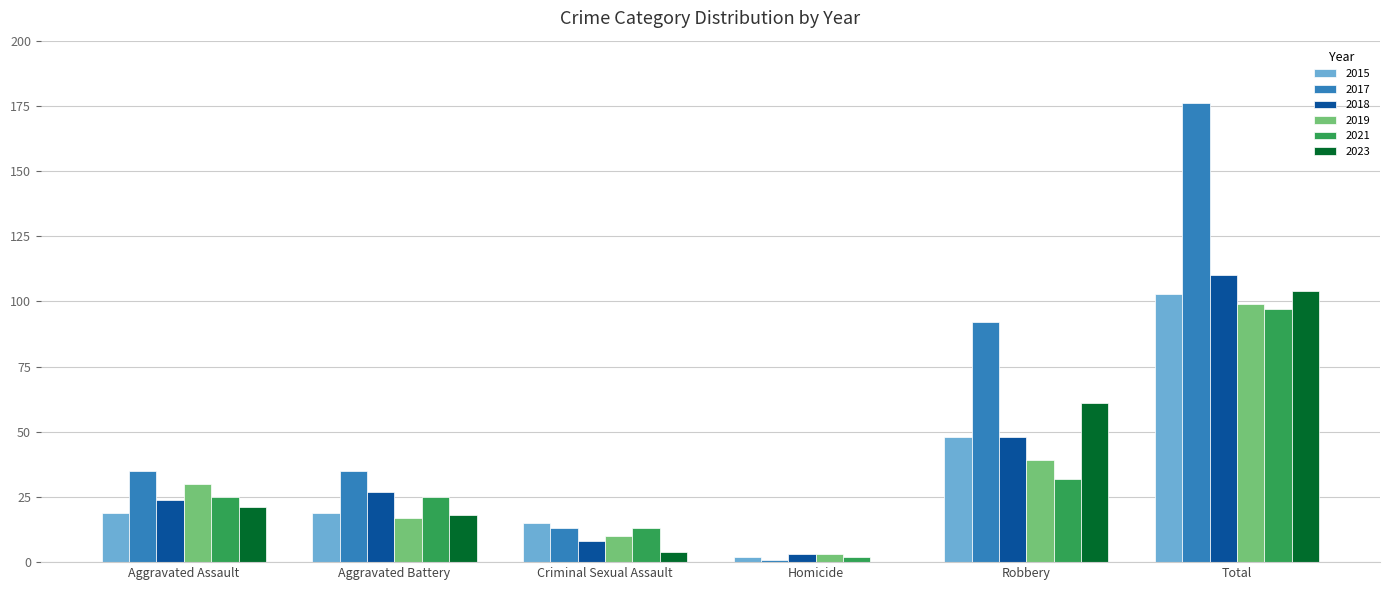

The 2021 series shows 16 at Robbery. True or false?

False